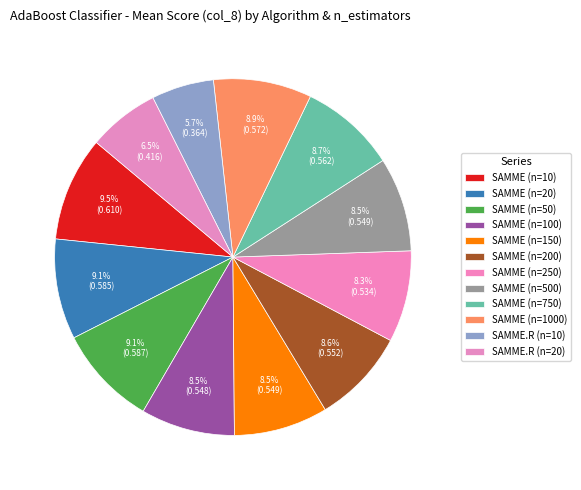

Combined, do SAMME (n=500) and SAMME.R (n=10) account for over 50%?

No